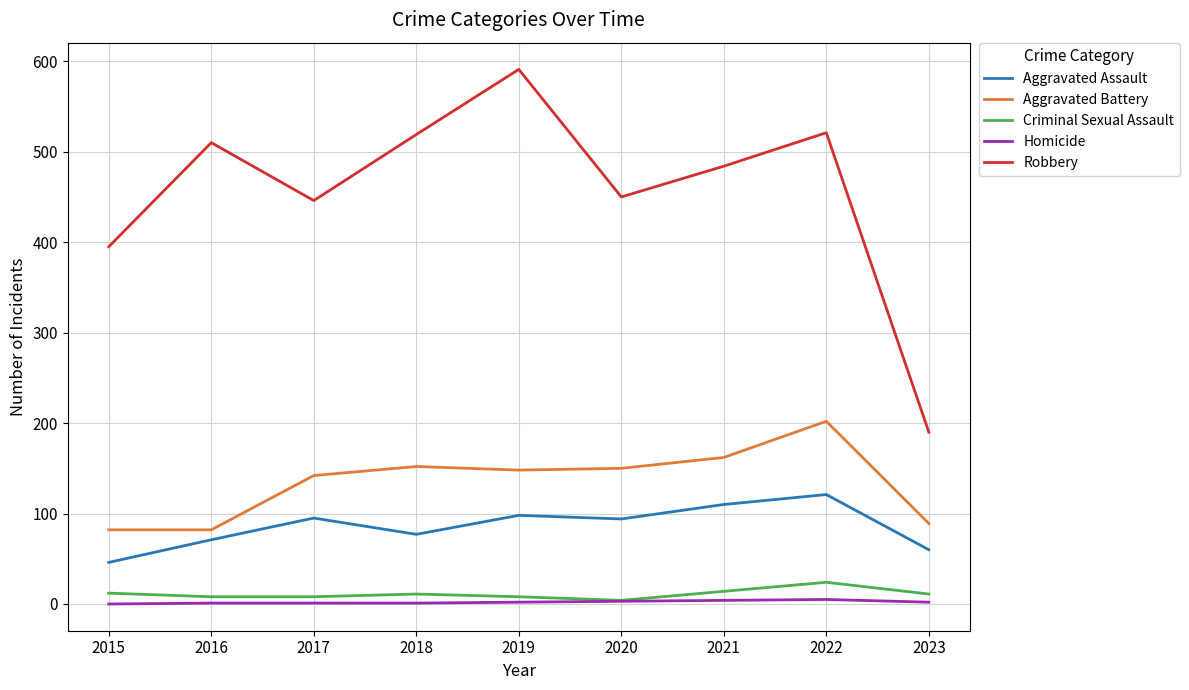

The value of Robbery at 2023 is 50. True or false?

False